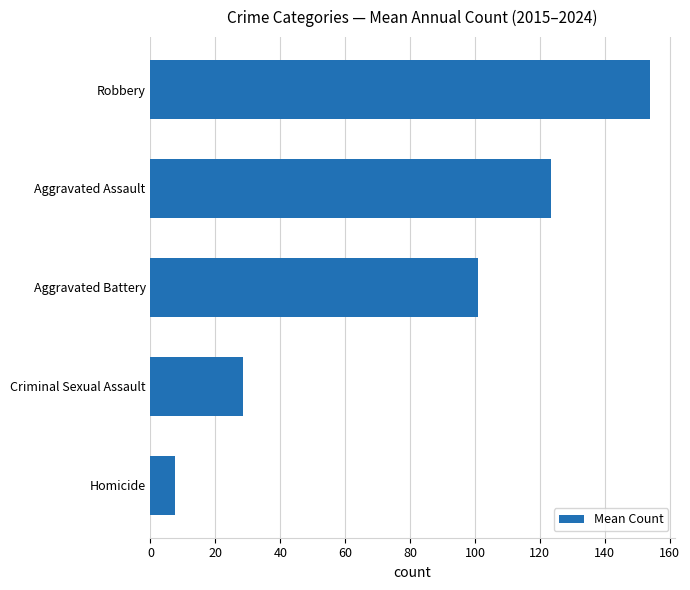

At which label is the value closest to 80?

Aggravated Battery